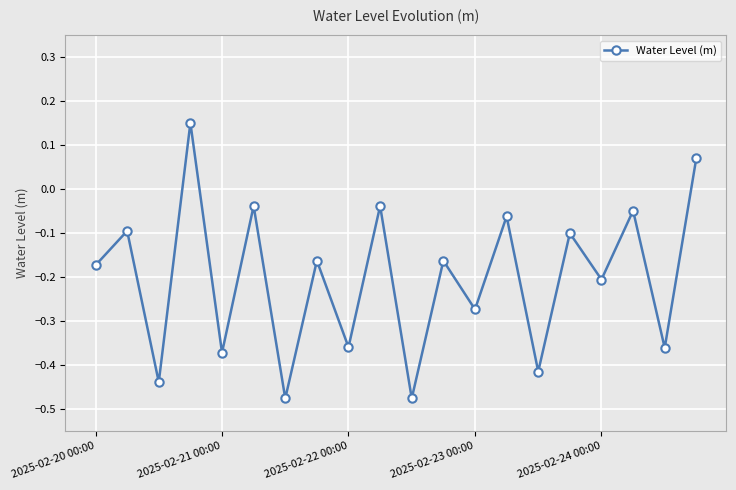

True or false: there are more than 2 points higher than both neighbors.

True